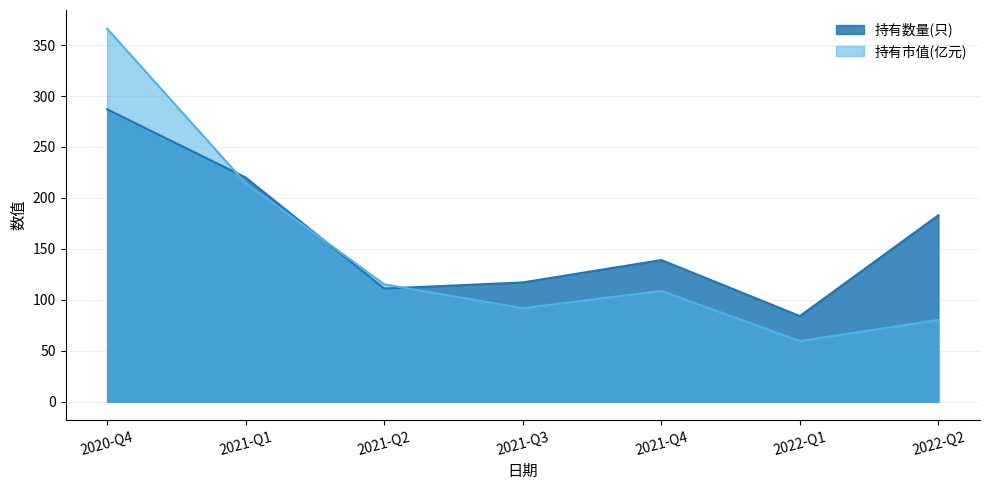

How many categories are shown in the chart?

7